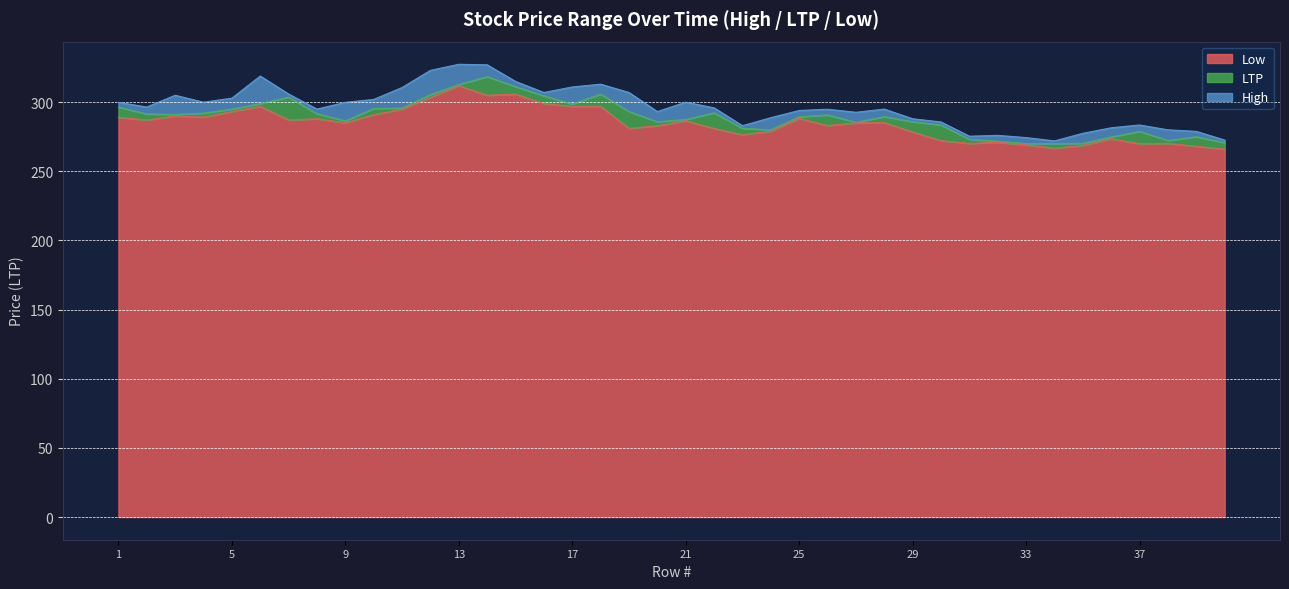

True or false: High and LTP intersect in this chart.

False